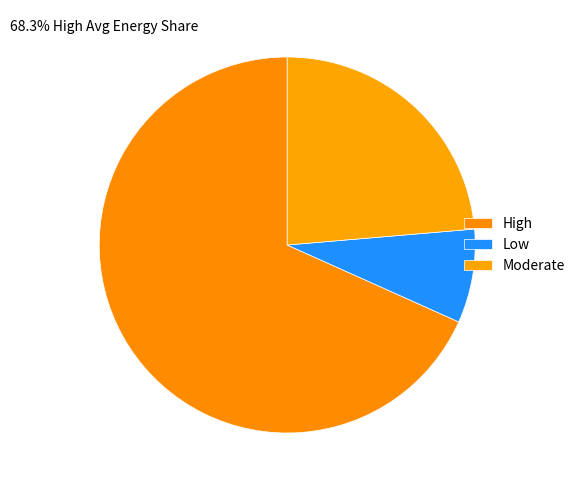

How many segments does this pie chart have?

3